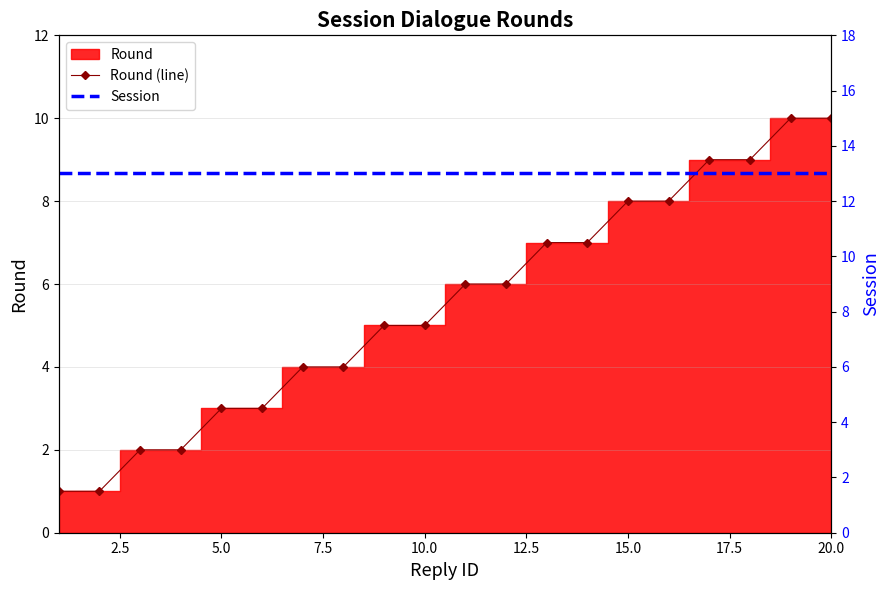

What is the smallest value displayed?

1